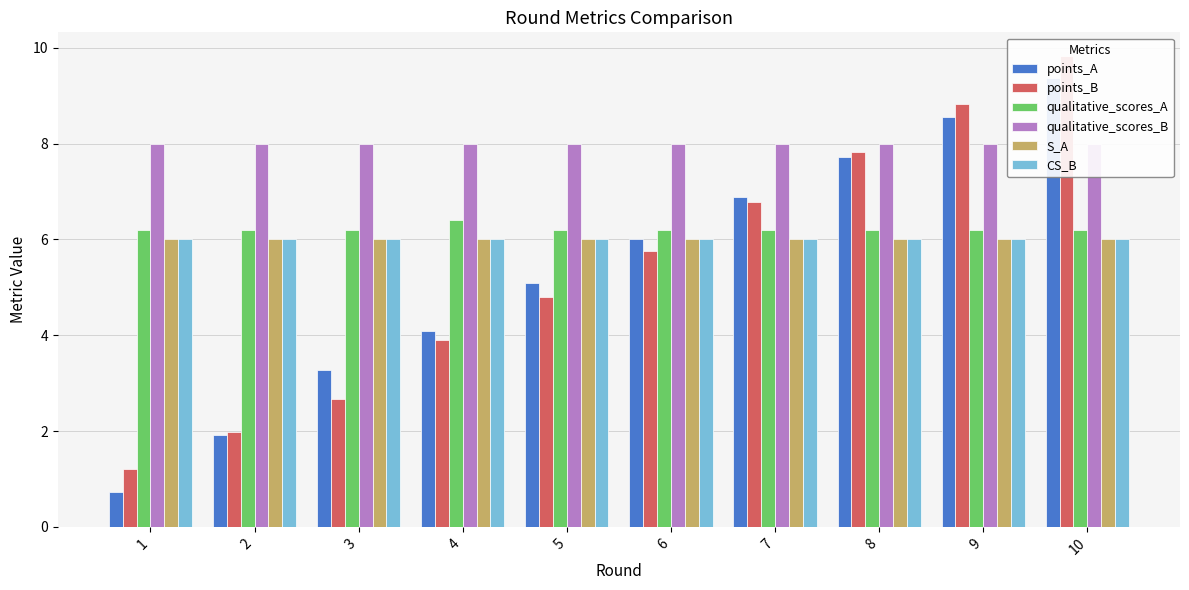

Which series changed the most between 1 and 10?

points_A